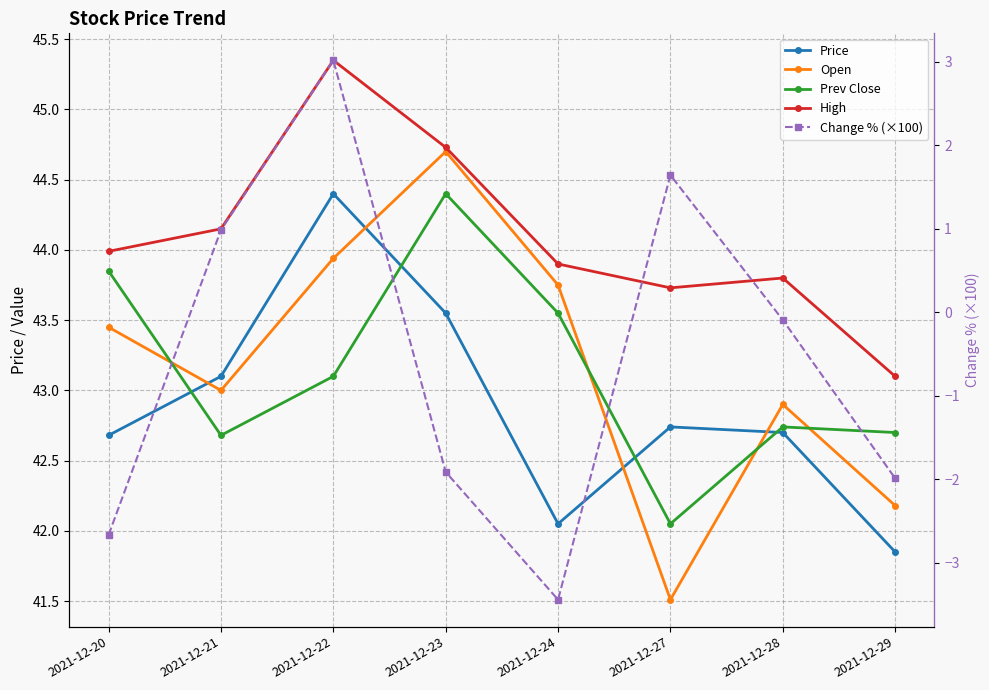

Which category has the highest value in the Change % (×100) series?

2021-12-22